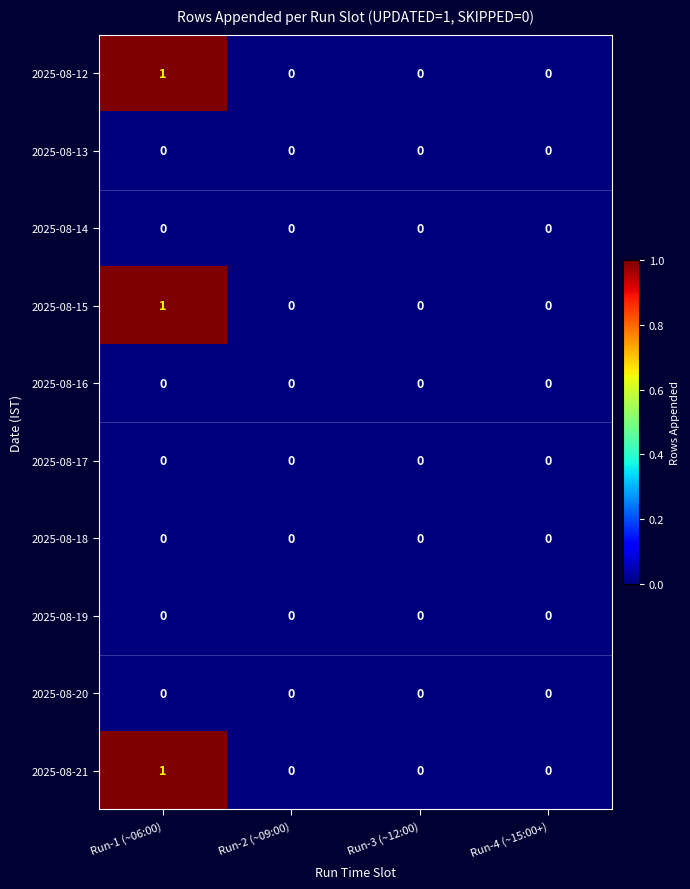

Which category has the highest value across all series?

Run-1 (~06:00)